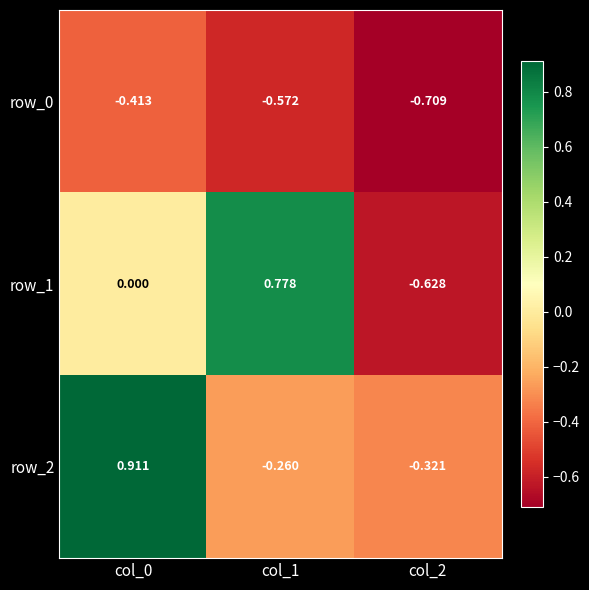

Is the value of row_2 at col_2 greater than the value of row_1 at col_1?

No